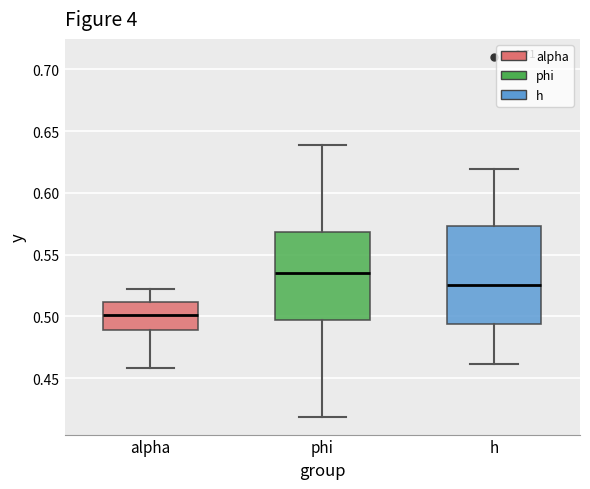

Where does the median line of the box for phi sit on the y-axis? The values are not printed on the chart, so give them approximately, as read against the axis.

0.535